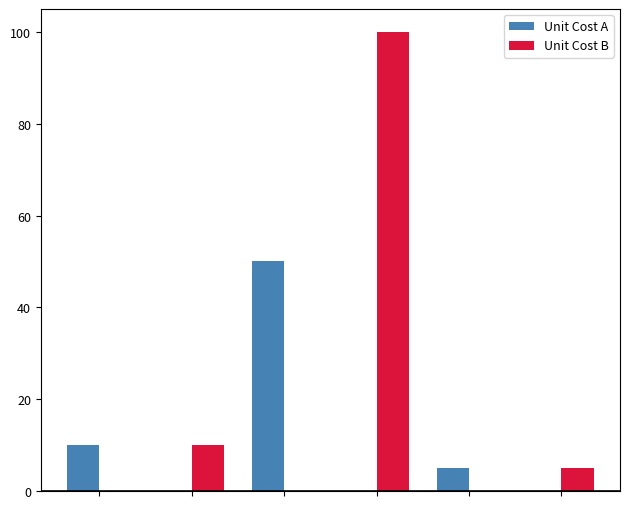

What is the sum of all Unit Cost A values?

65